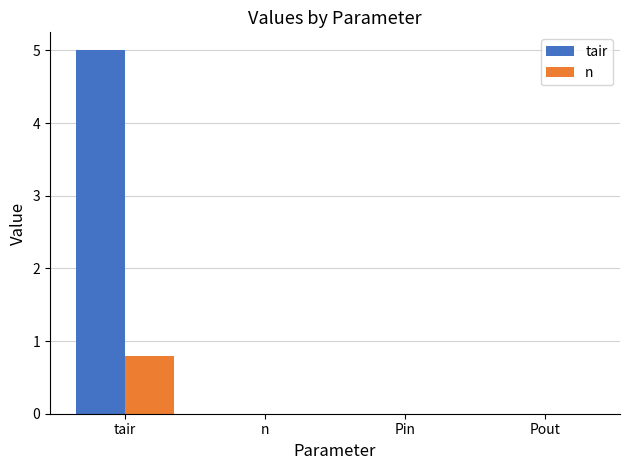

How many series are shown in this chart?

2